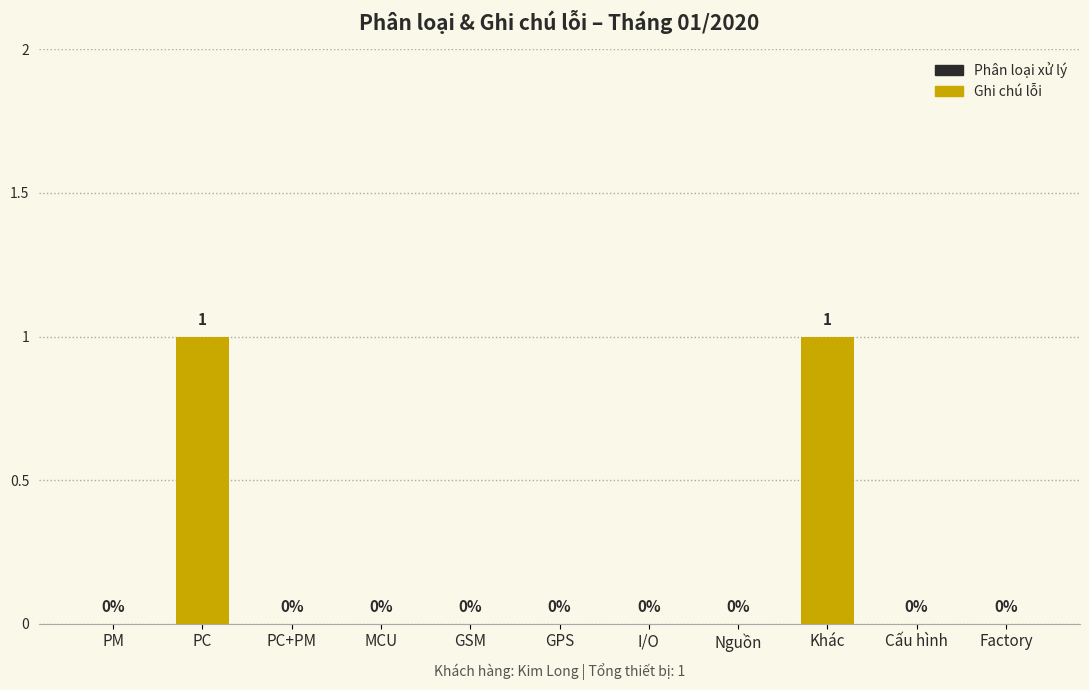

Are the bars grouped side by side (vs. stacked)?

No